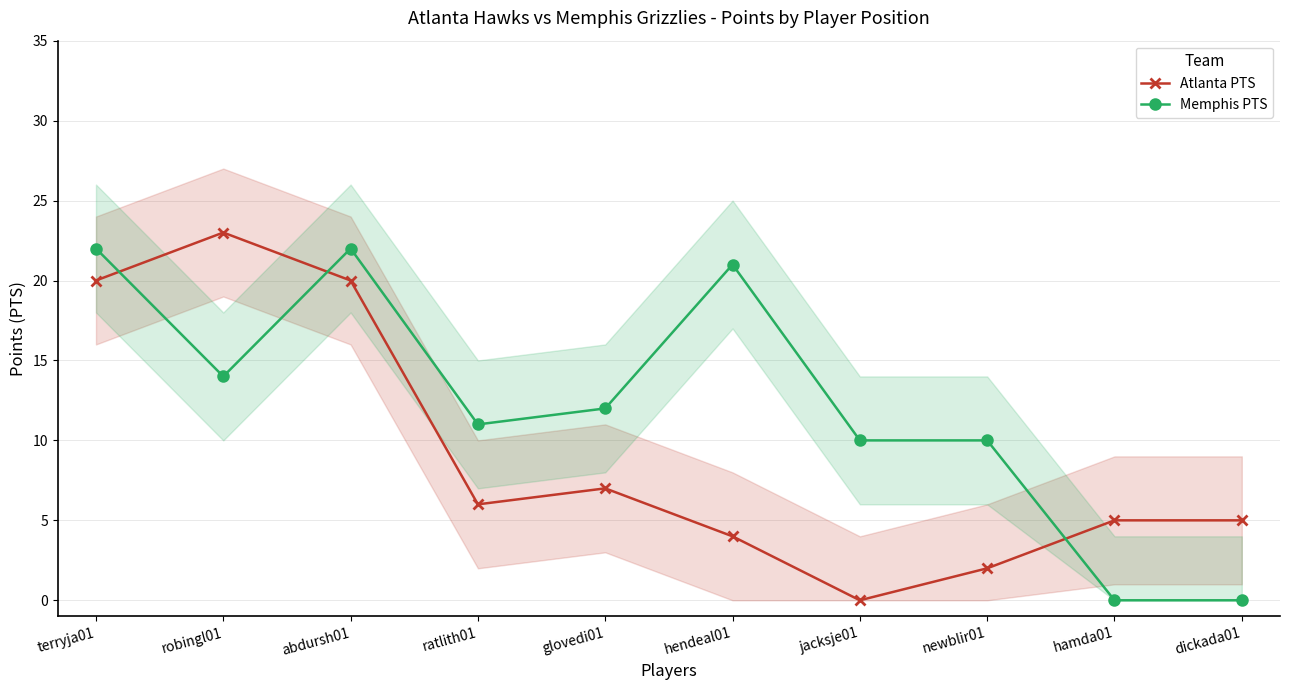

What is the difference between the second highest and second lowest values in the Memphis PTS series?

22